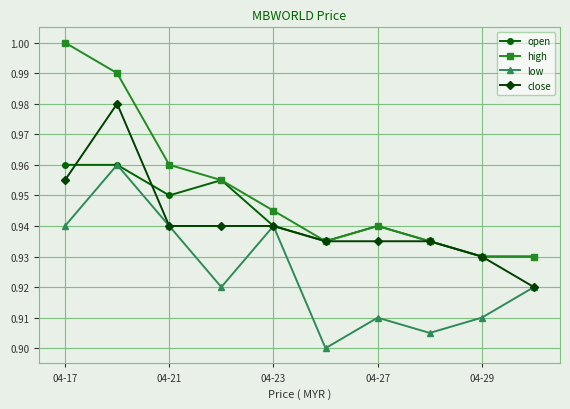

True or false: open has more than 1 interior local peaks.

True